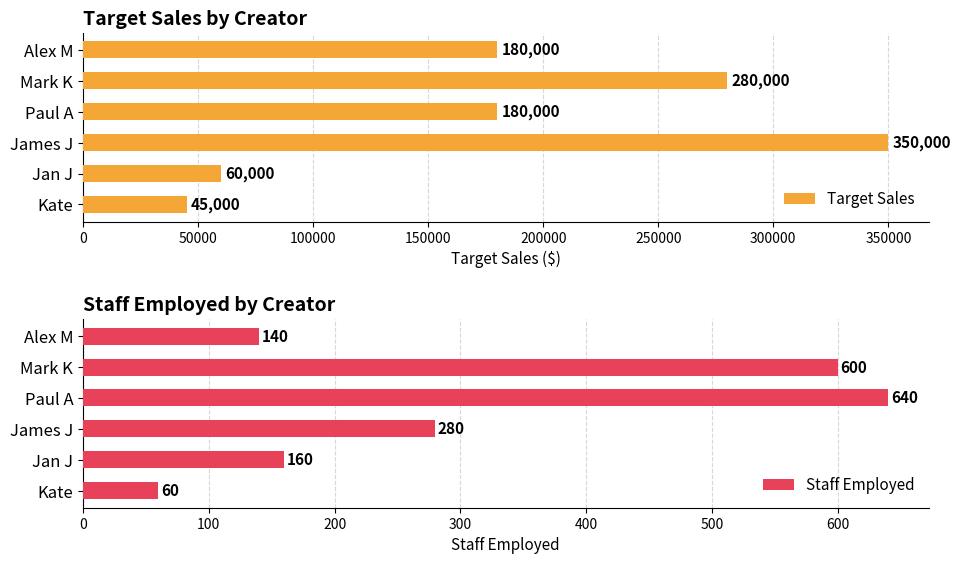

The Staff Employed series shows 640 at Paul A. True or false?

True